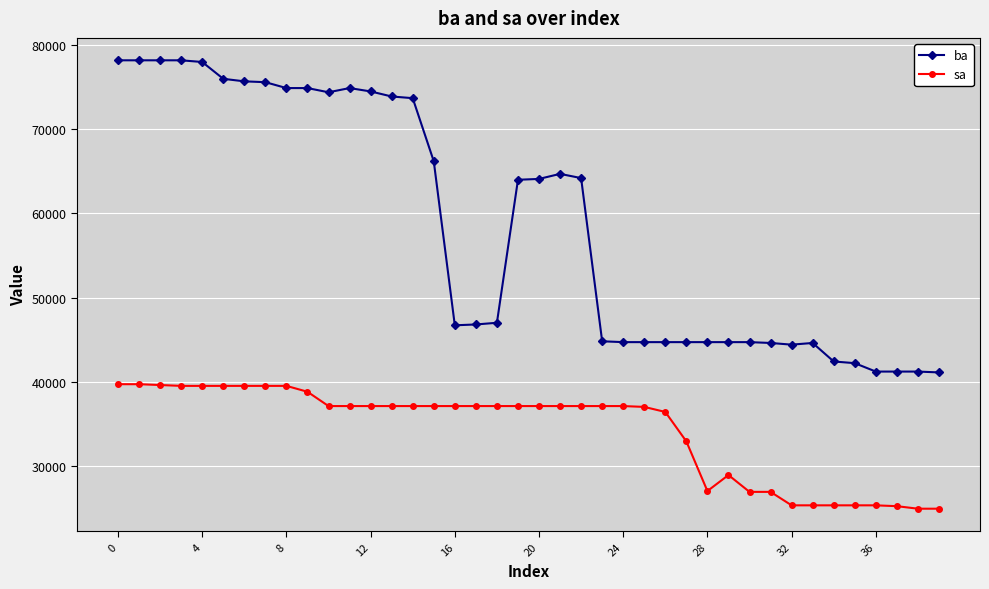

What is the sum of all sa values?

1368800